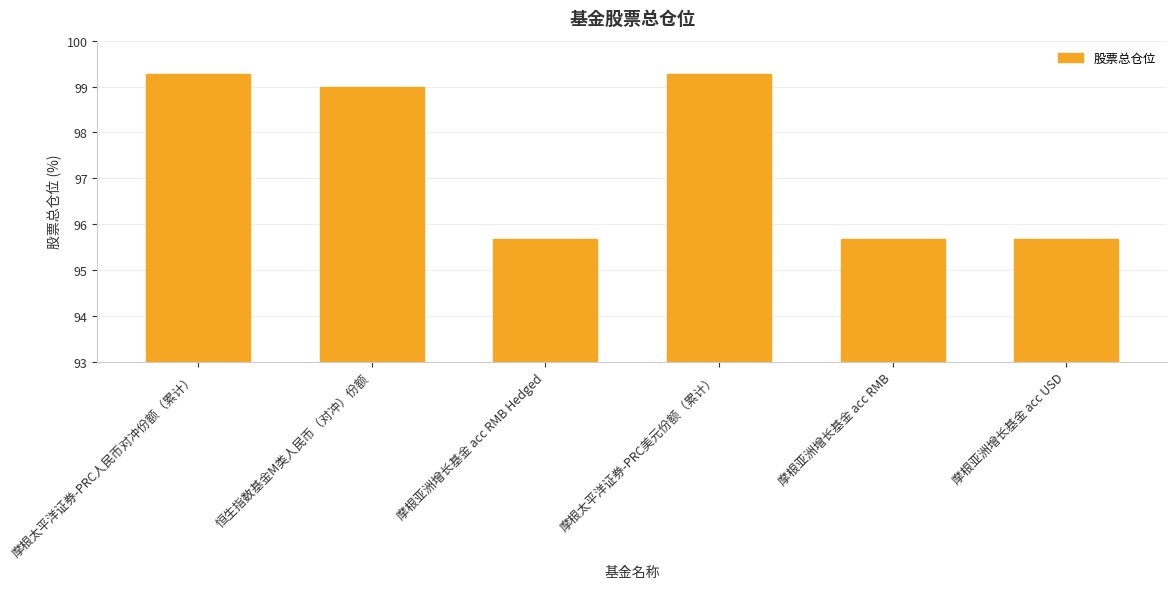

What is the average value?

97.4